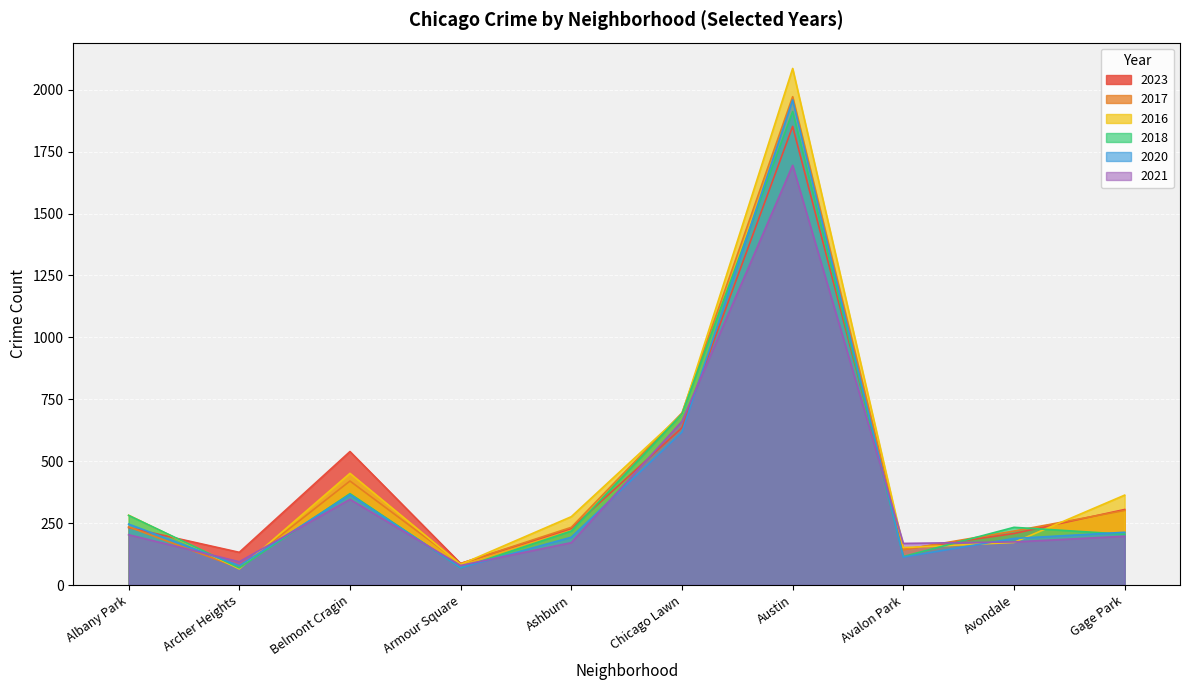

Is it true that 2018 equals 343 at Gage Park?

False